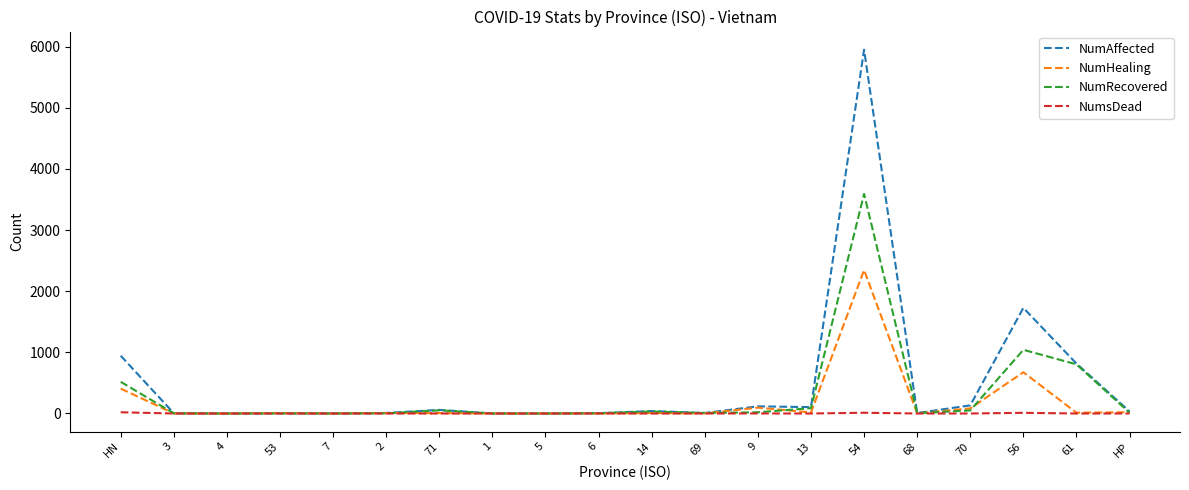

The value of NumRecovered at 53 is -1281. True or false?

False